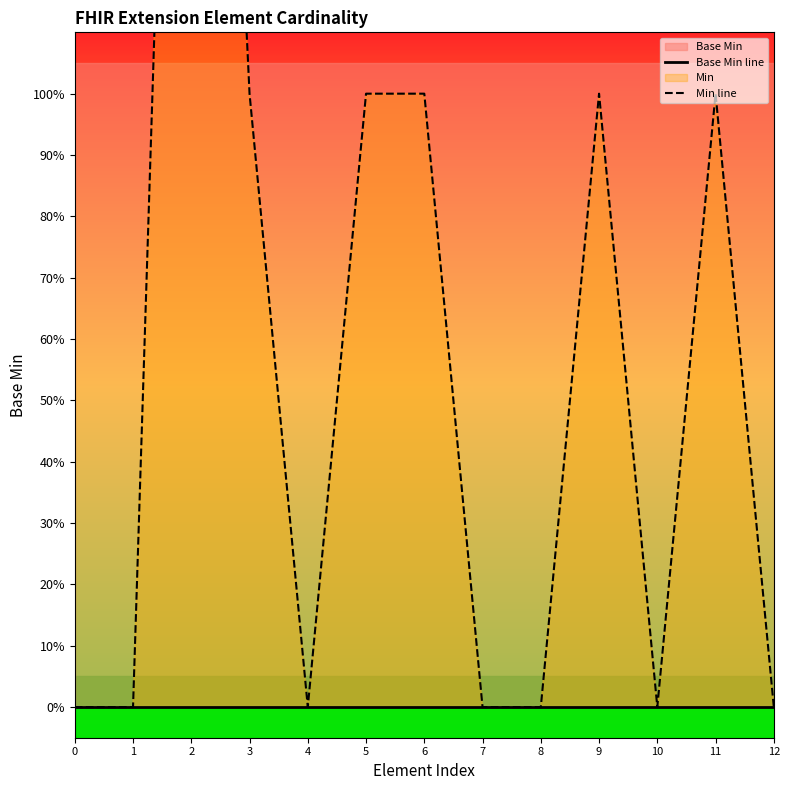

Does the chart display data point markers on the line(s)?

No